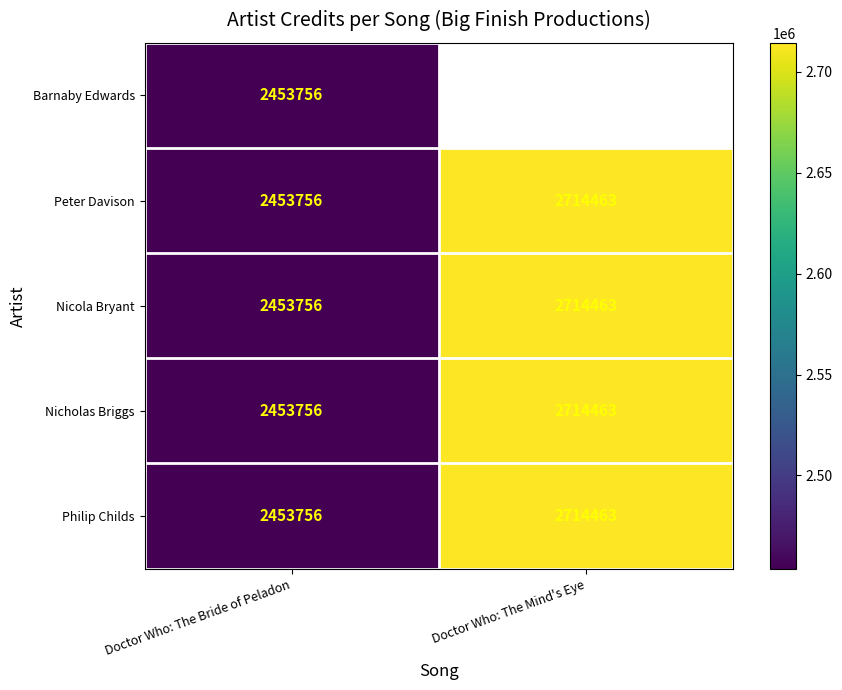

What is the approximate value of Nicola Bryant at Doctor Who: The Mind's Eye, to the nearest 100?

2714500